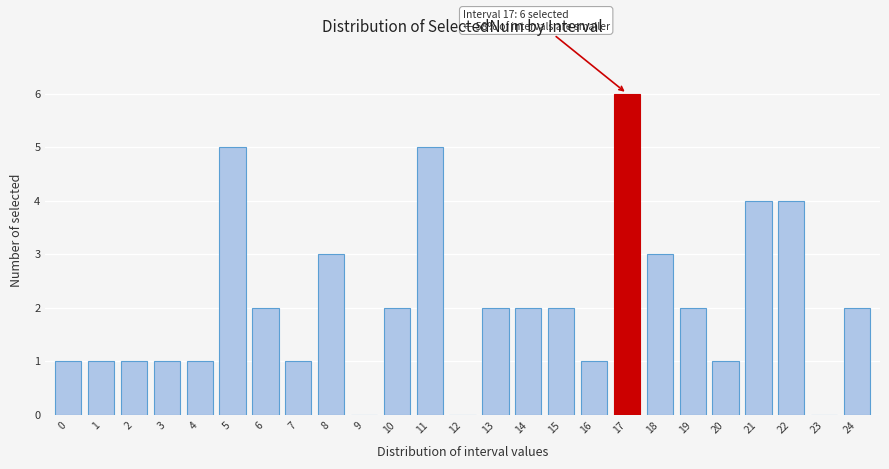

What is the sum of all values?

52